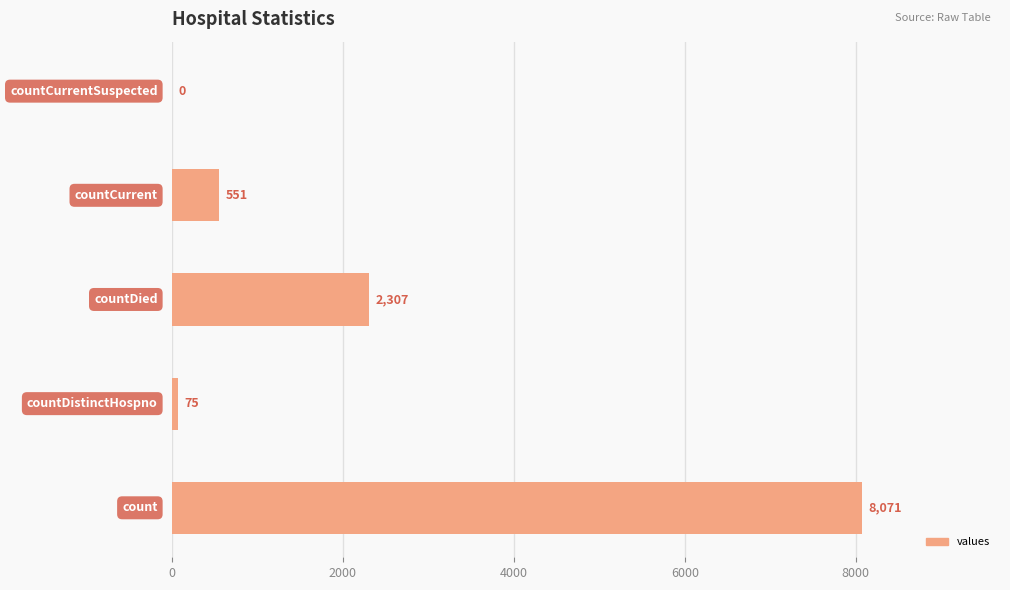

What is the maximum value shown in the chart?

8071